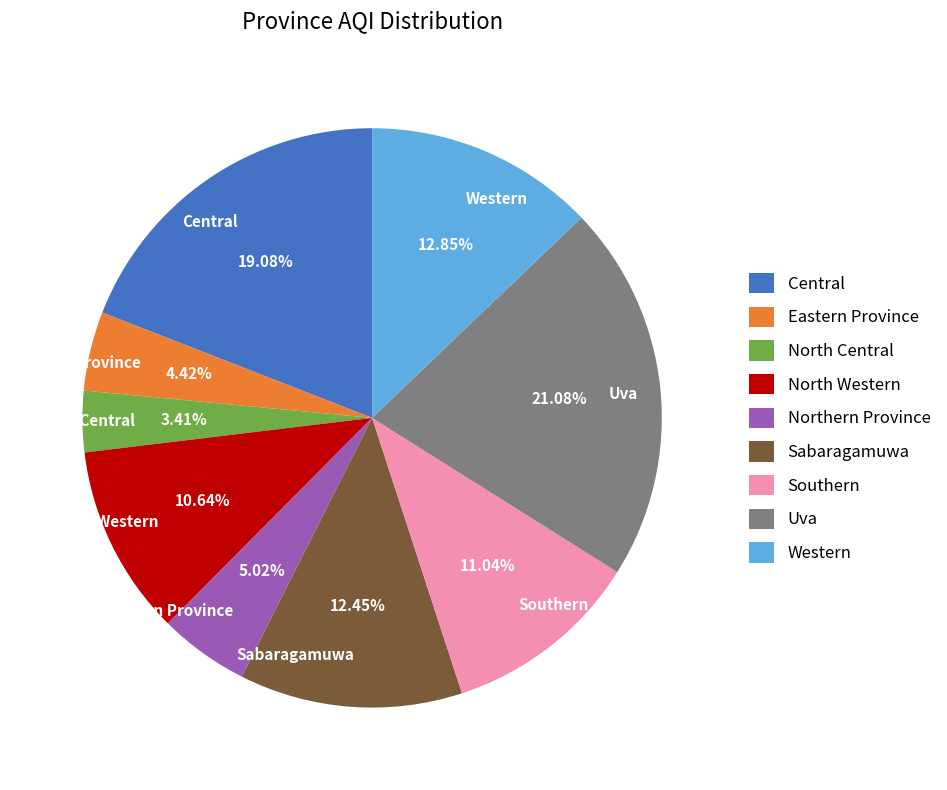

Is it true that Central is 29% of the pie?

False